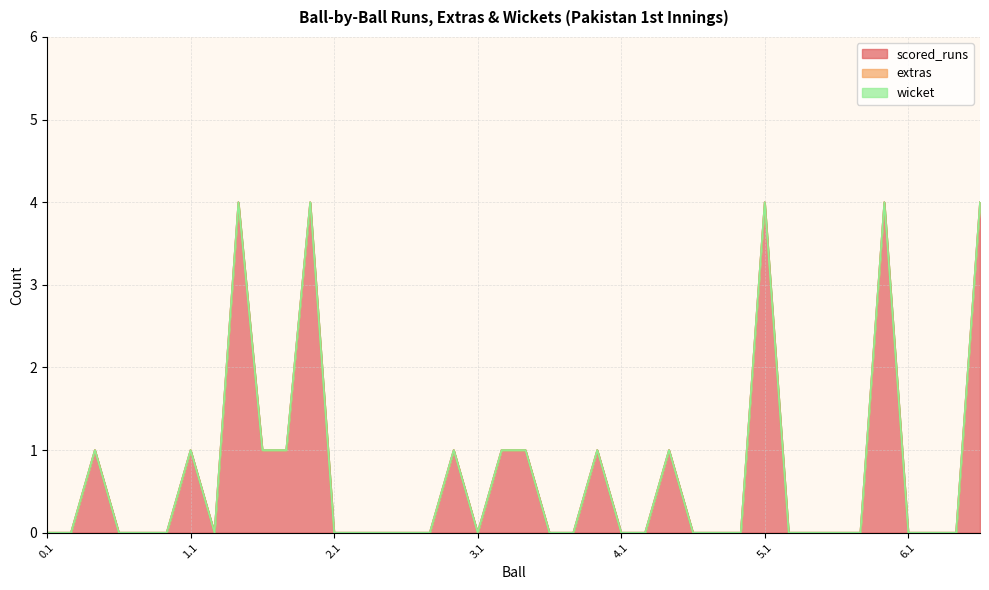

True or false: wicket has more than 1 points higher than both neighbors.

False